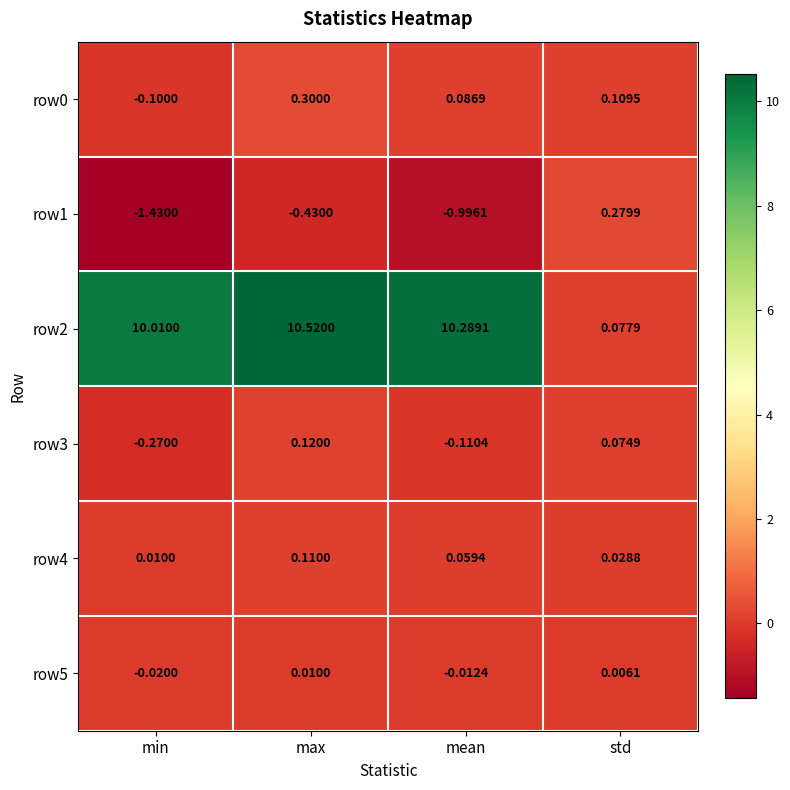

What is the spread (max minus min) of values at min?

11.4